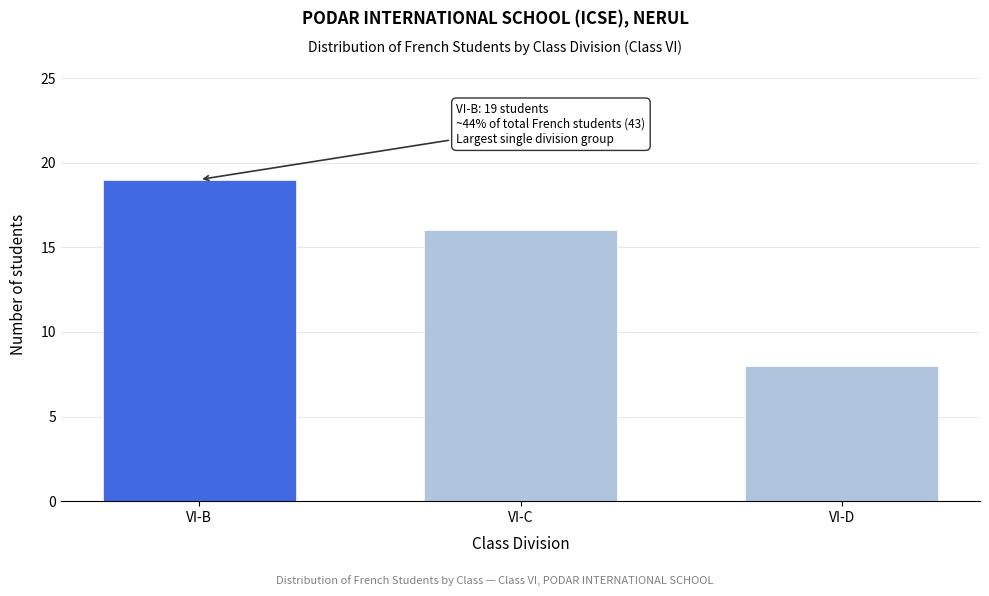

Reading left to right, extract all data points from this chart.

VI-B=19	VI-C=16	VI-D=8